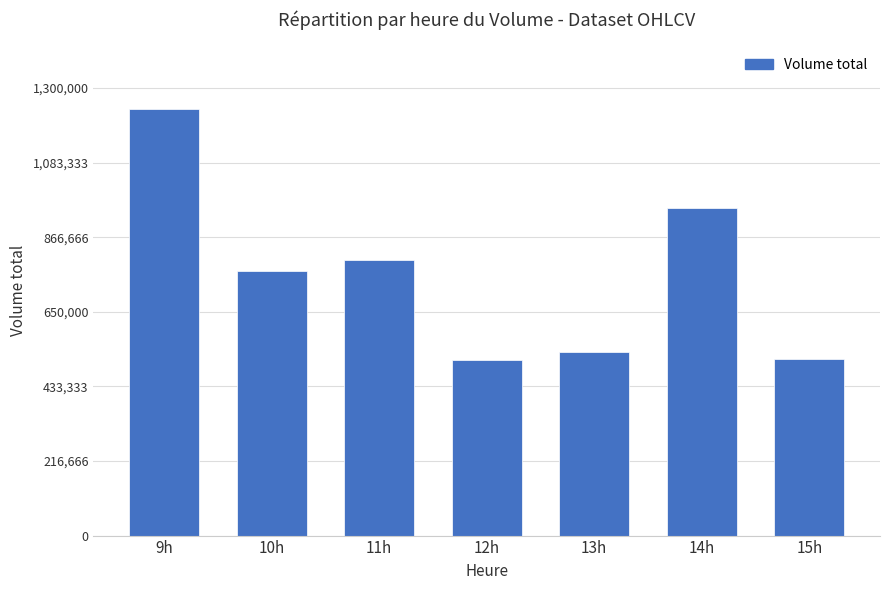

At which label is the value closest to 874264?

11h